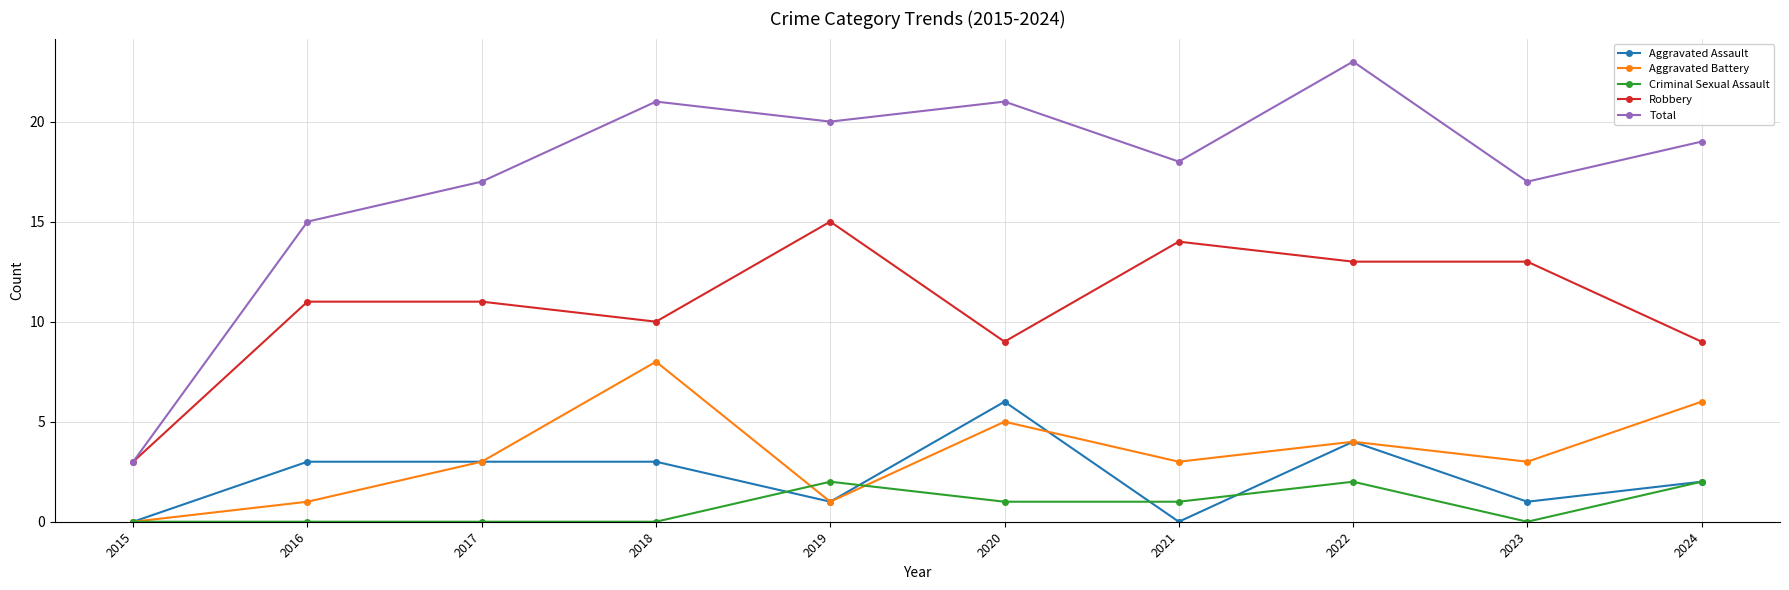

How many data points in Aggravated Assault are less than 3?

5